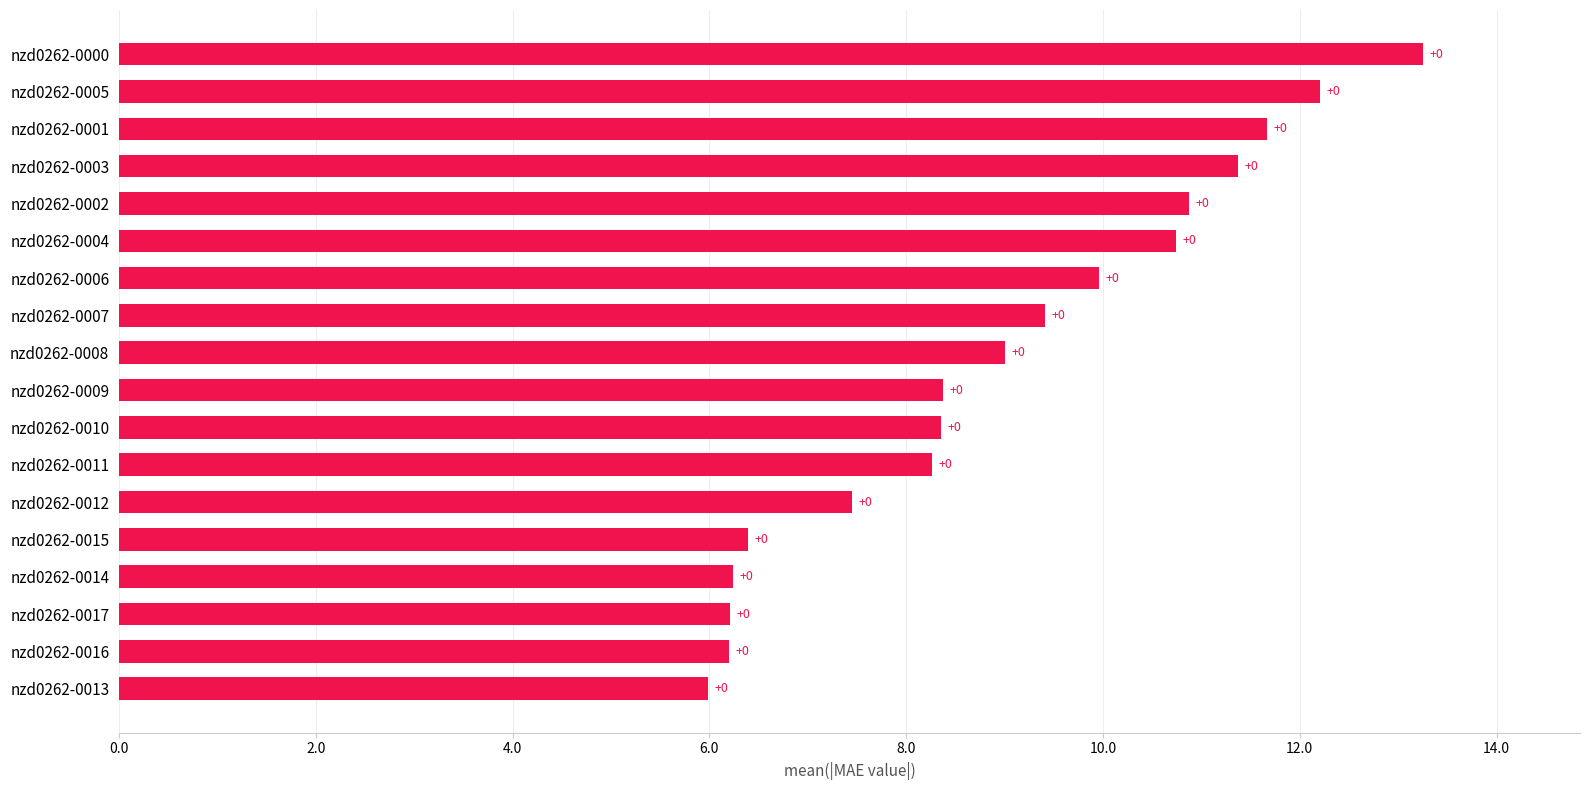

Are the bars grouped side by side (vs. stacked)?

No